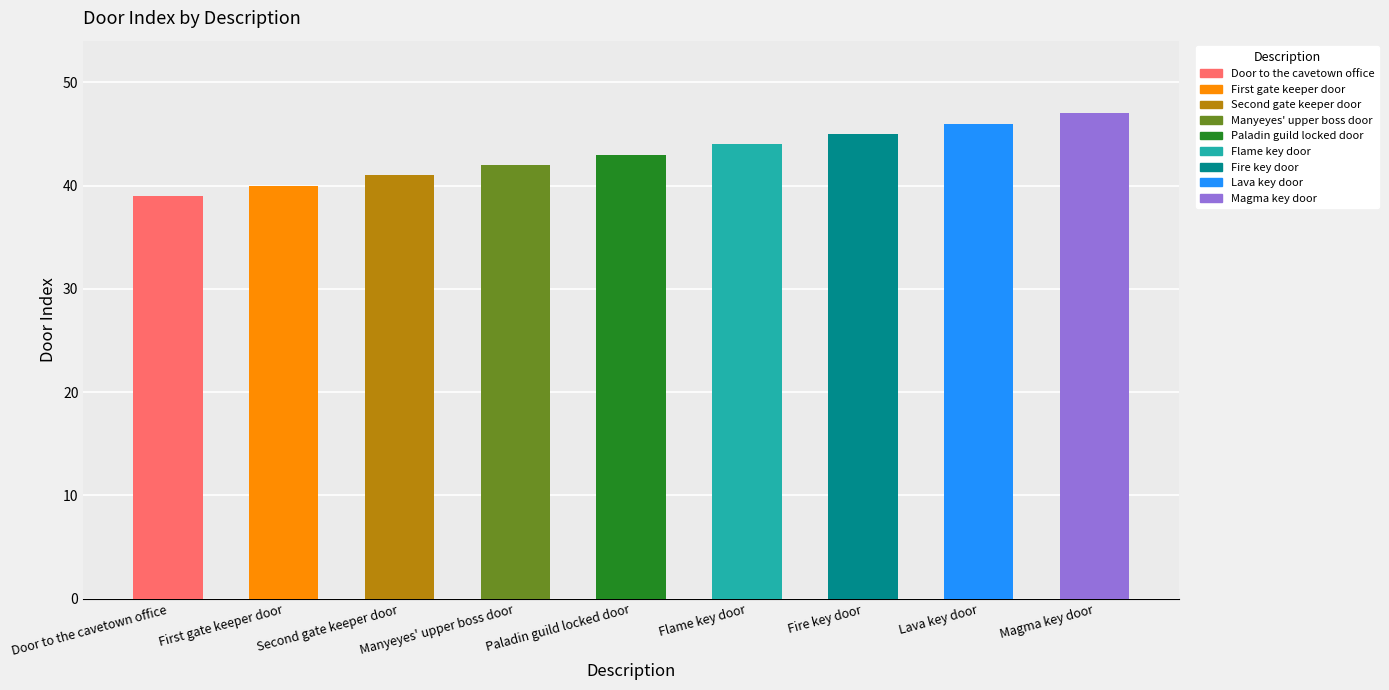

What is the maximum value shown in the chart?

47